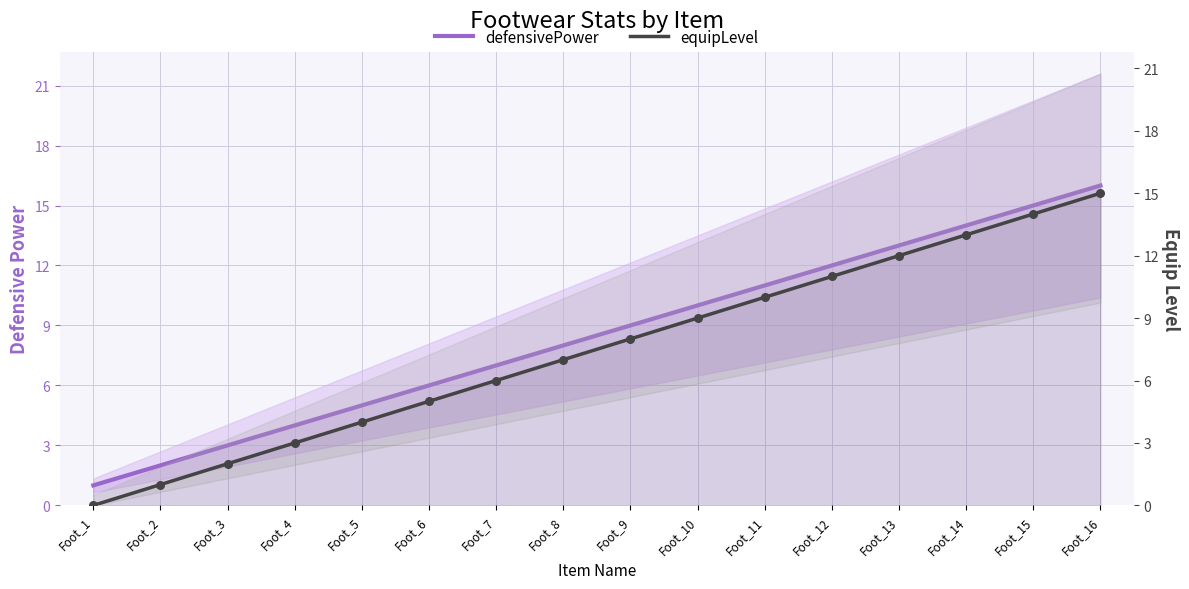

At how many categories does at least one series exceed 0?

16